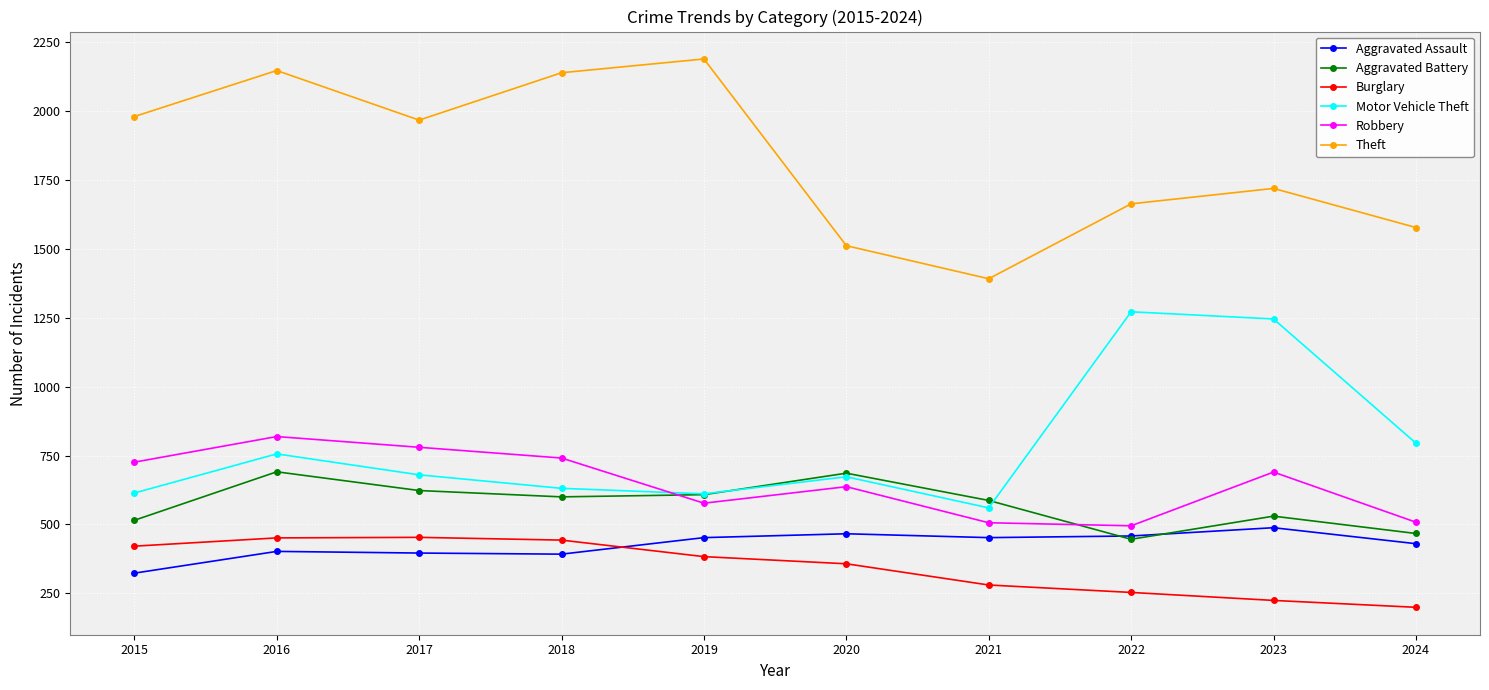

How many lines are shown in the chart?

6